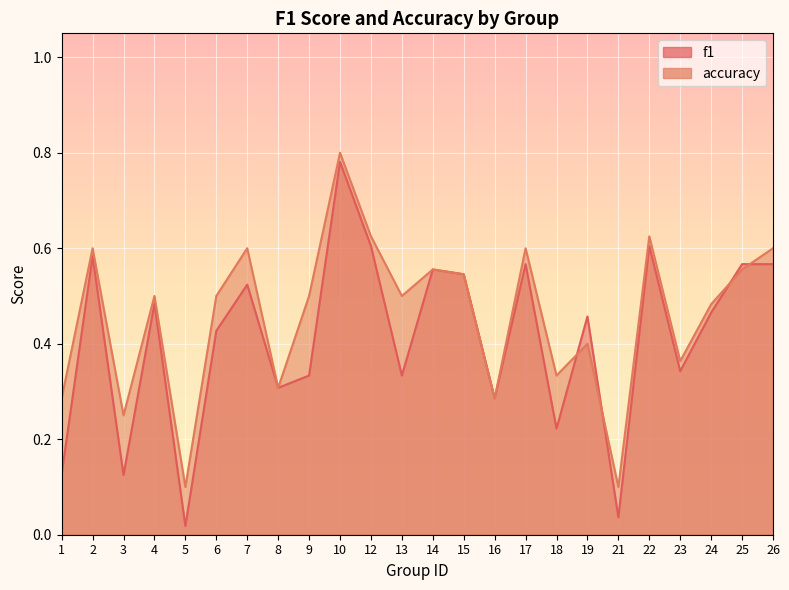

List the labels in order of accuracy value, smallest first.

5, 21, 3, 1, 16, 8, 18, 23, 19, 24, 4, 6, 9, 13, 15, 14, 25, 2, 7, 17, 26, 12, 22, 10